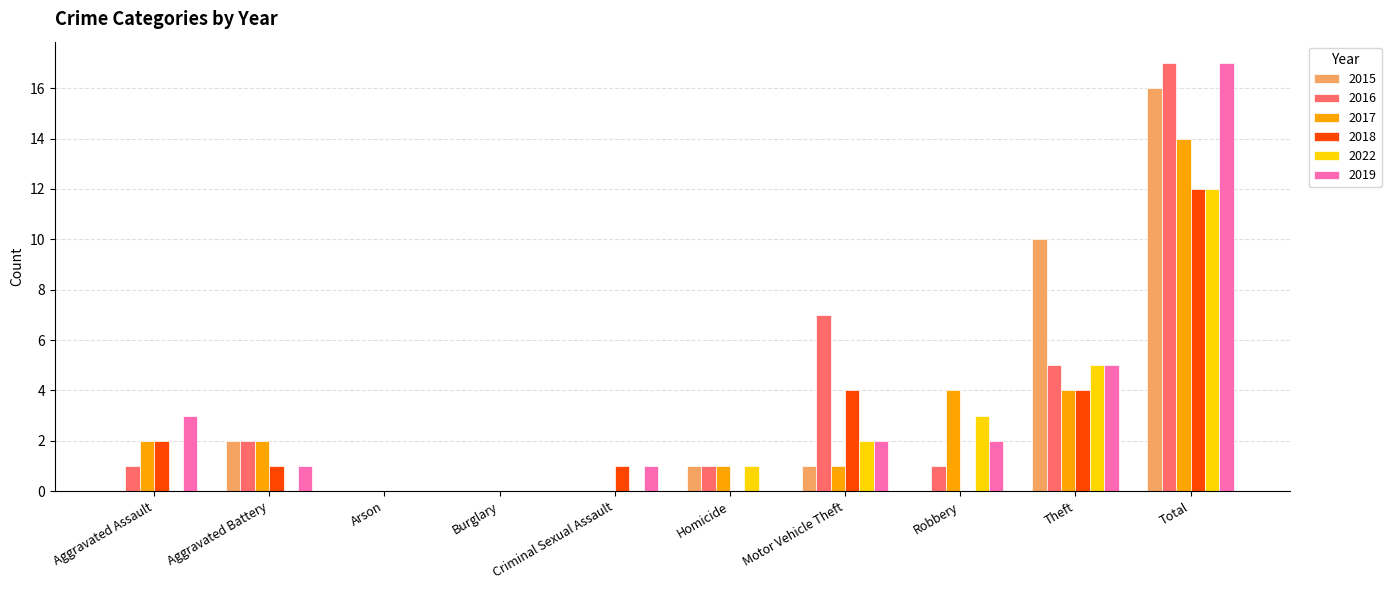

The 2016 series shows 1 at Robbery. True or false?

True